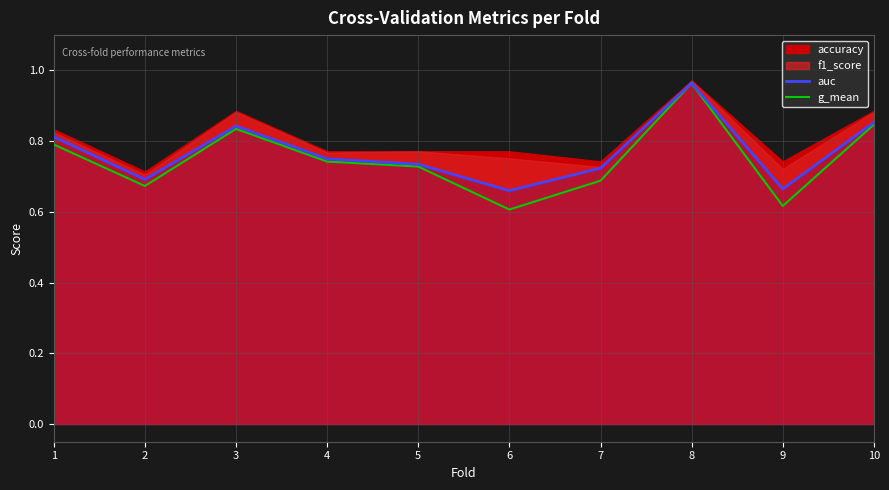

What is the difference between the maximum and second lowest values in the g_mean series?

0.3